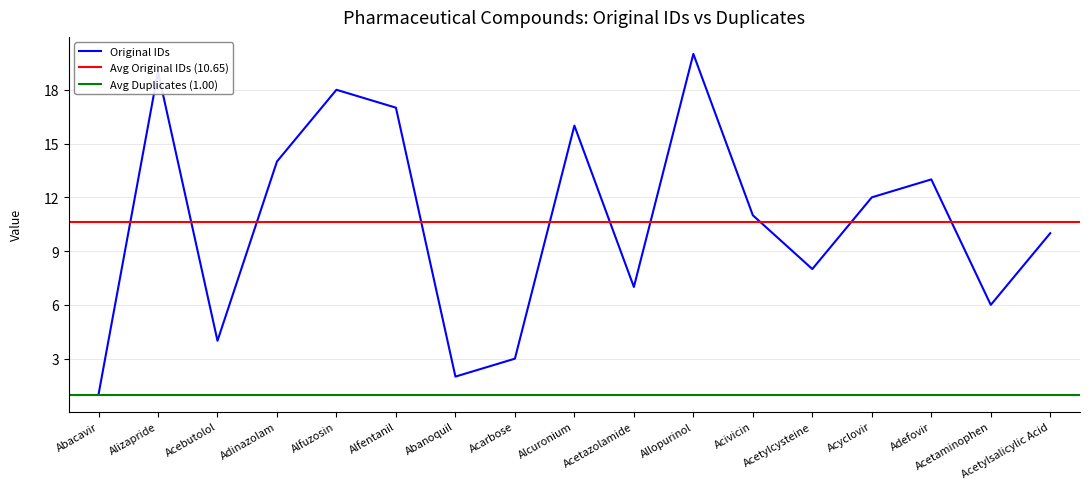

Reading left to right, list all the values displayed in this chart.

Abacavir=1	Alizapride=19	Acebutolol=4	Adinazolam=14	Alfuzosin=18	Alfentanil=17	Abanoquil=2	Acarbose=3	Alcuronium=16	Acetazolamide=7	Allopurinol=20	Acivicin=11	Acetylcysteine=8	Acyclovir=12	Adefovir=13	Acetaminophen=6	Acetylsalicylic Acid=10